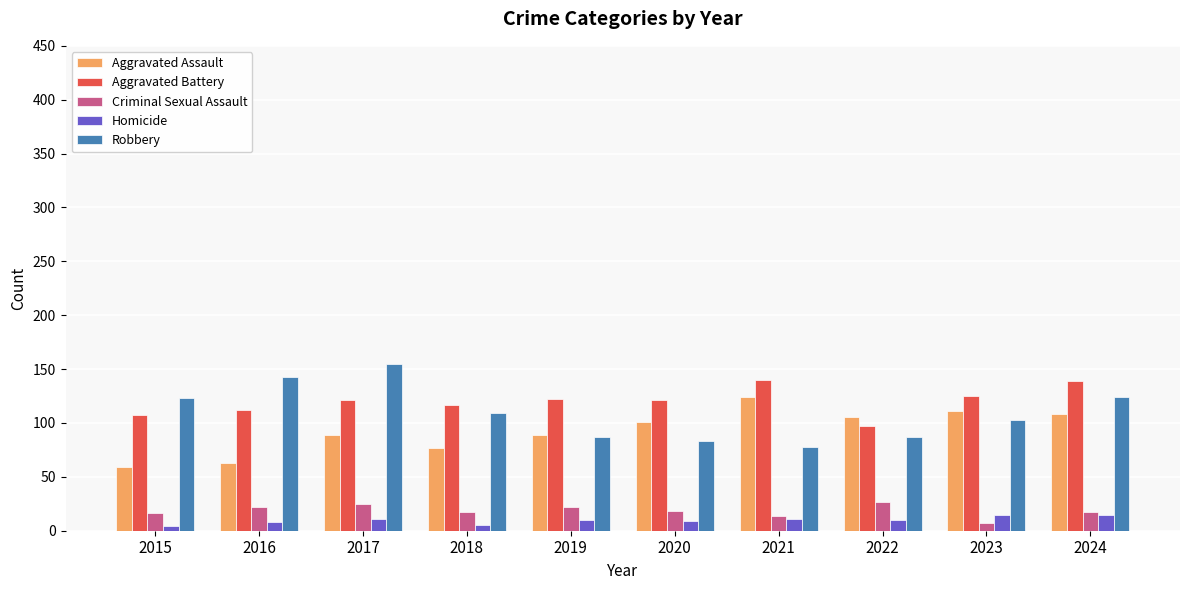

What is the sum of all Aggravated Battery values?

1201